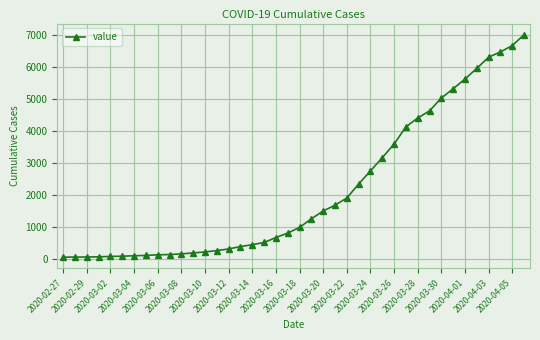

What is the sum of all values?

85740